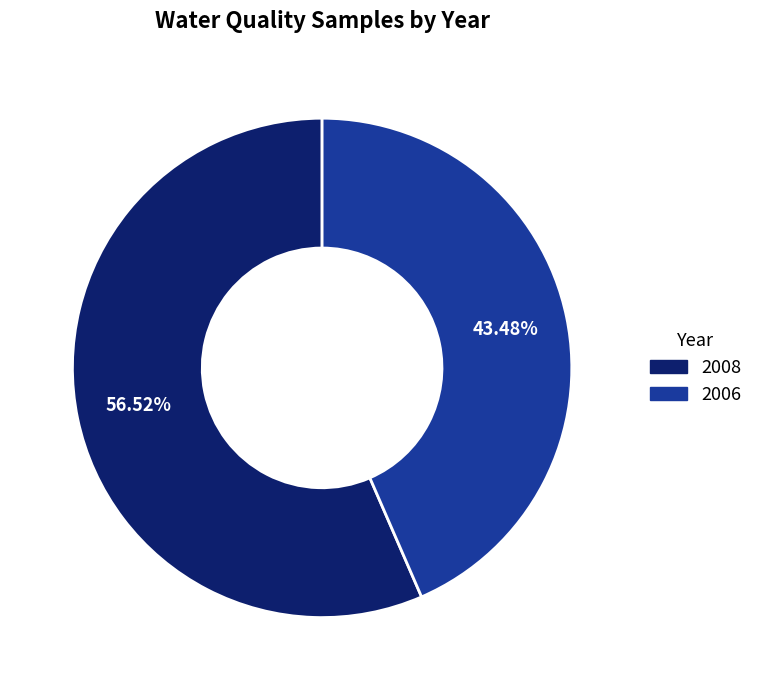

What percentage is the 2008 slice, to the nearest percent?

57%